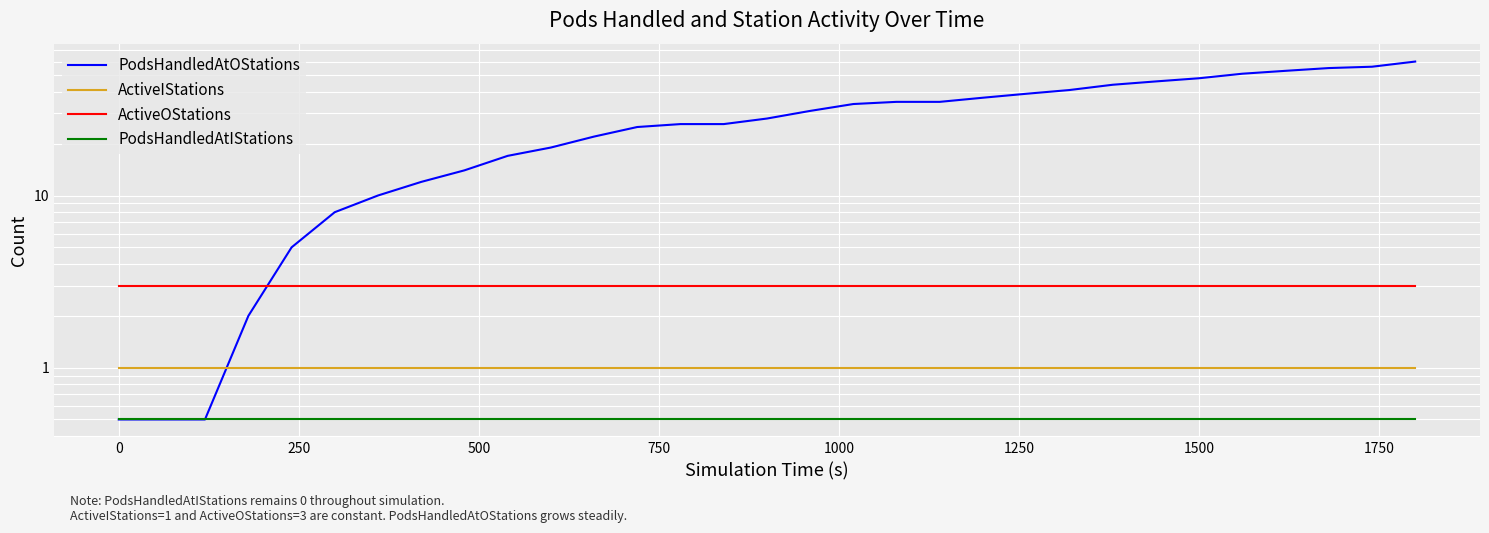

True or false: PodsHandledAtOStations and PodsHandledAtIStations intersect in this chart.

False